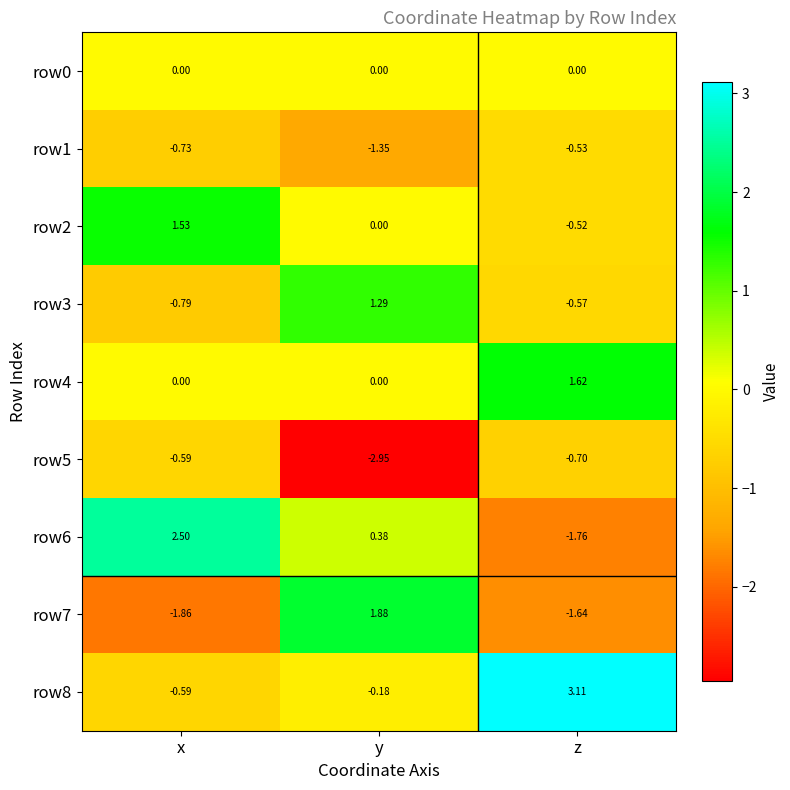

Which category has the lowest value in the row5 series?

y